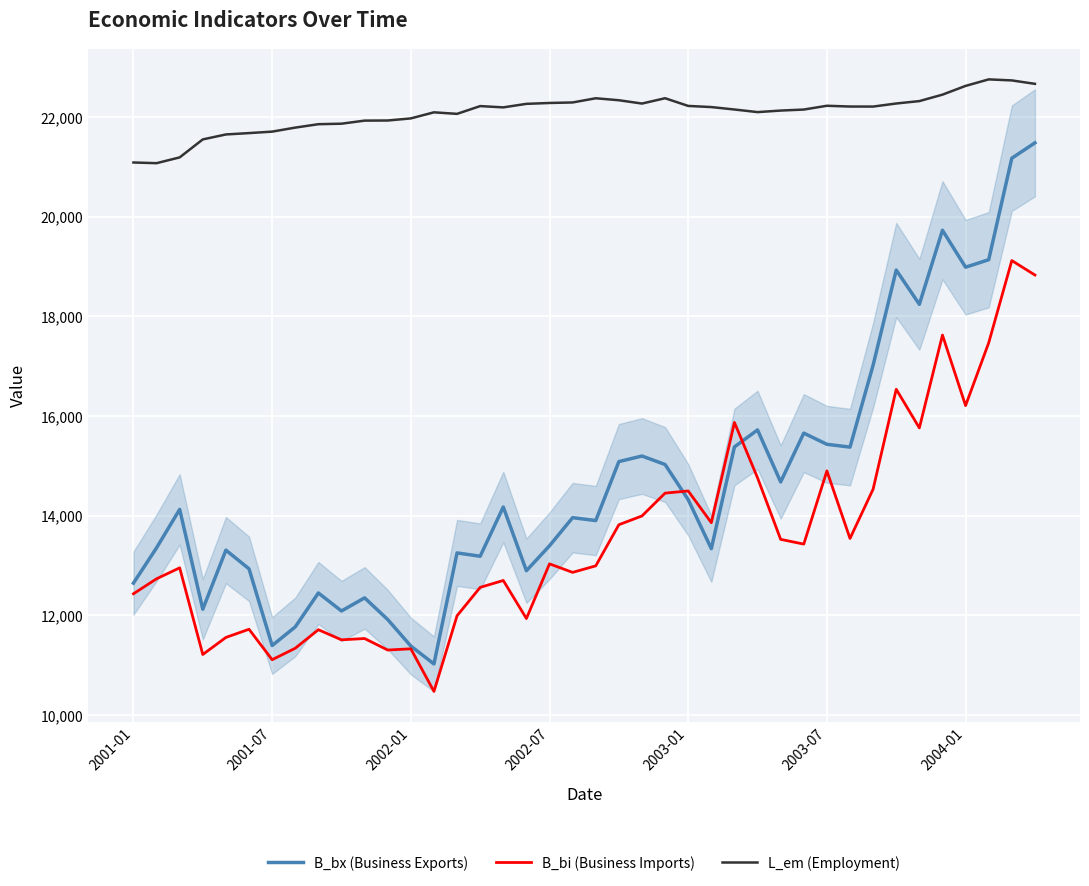

After their last crossing, which series has the higher values: B_bi (Business Imports) or B_bx (Business Exports)?

B_bx (Business Exports)